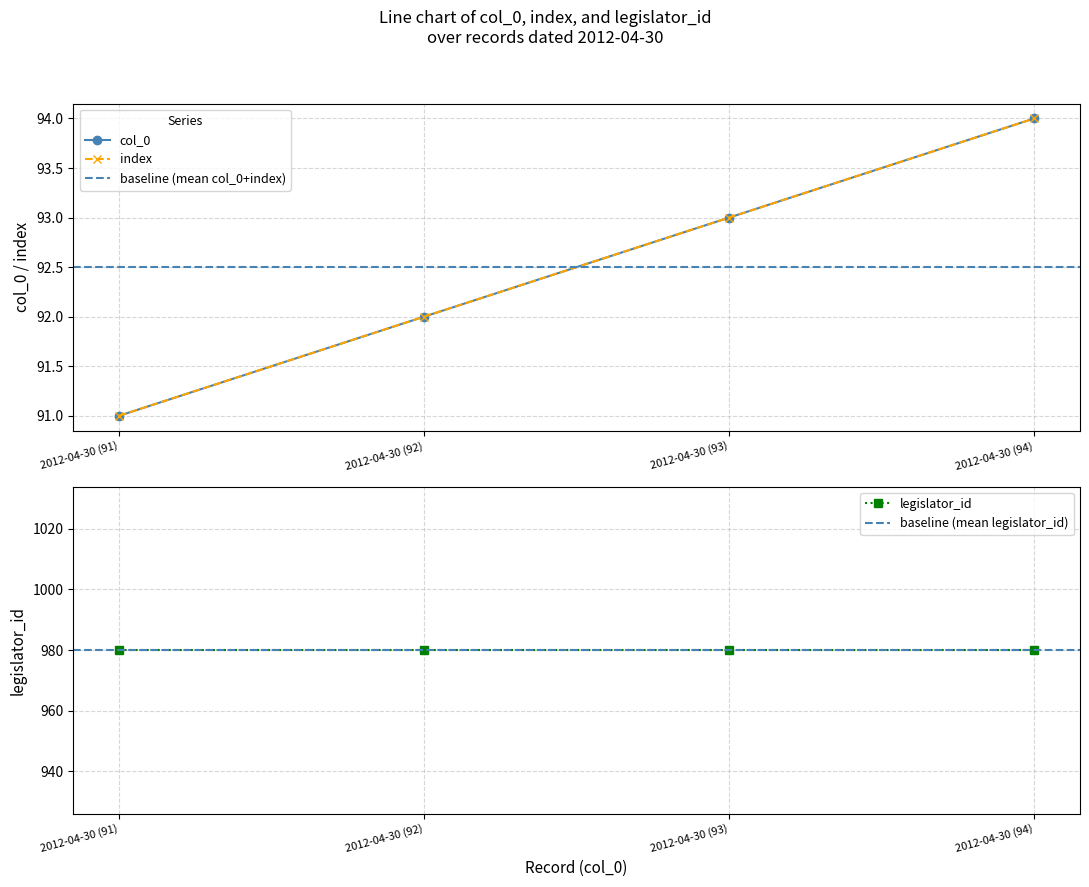

At which label does index reach its peak?

2012-04-30 (94)